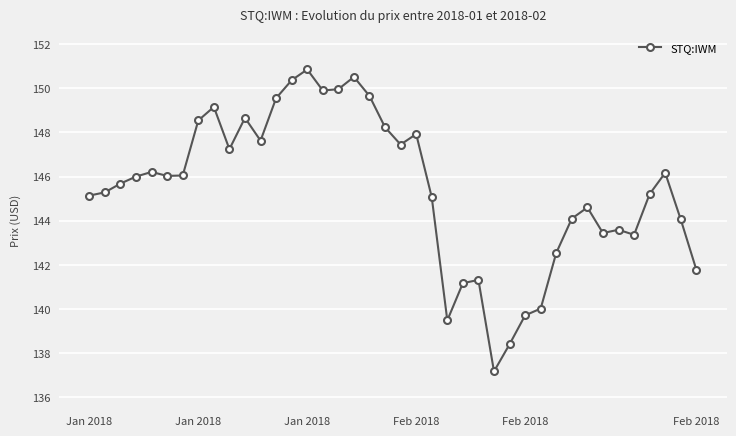

What is the value of the 39th point from the left?

144.1